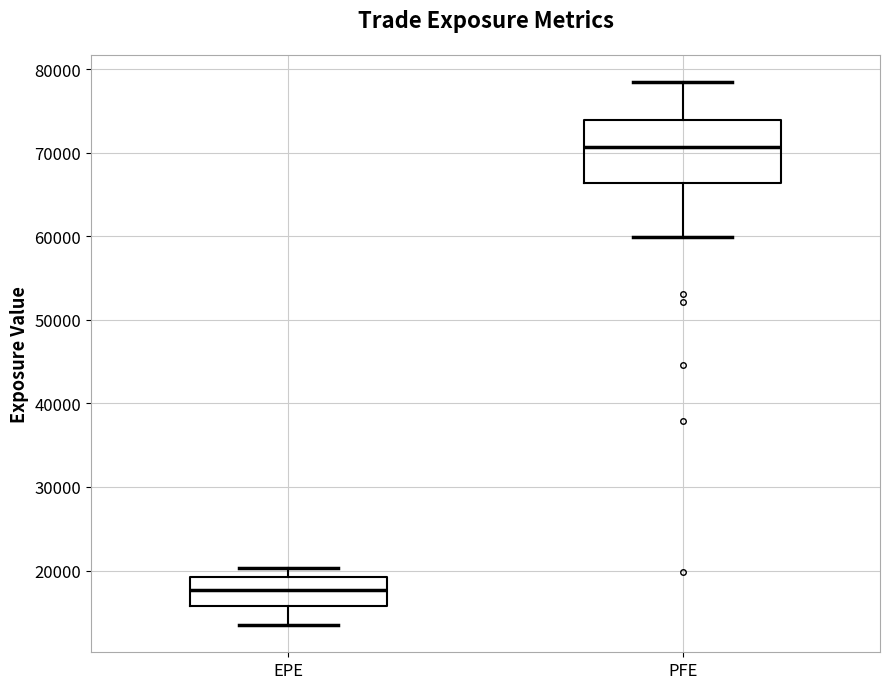

Which box has the highest median line?

PFE